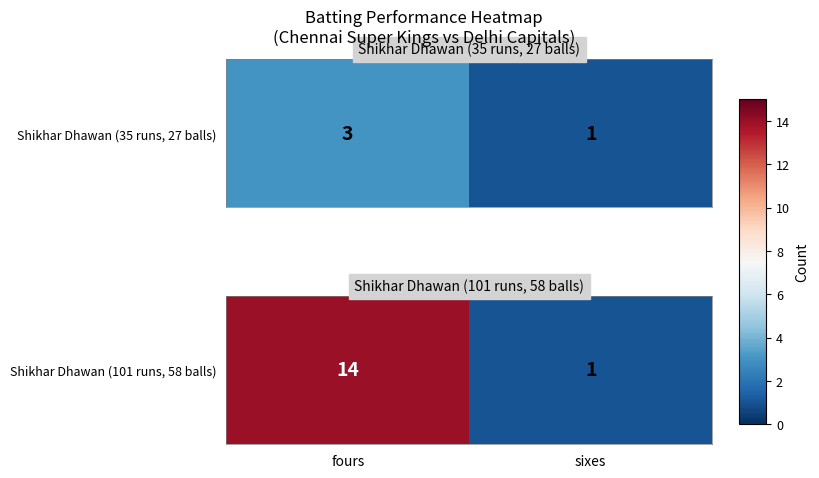

What is the sum of all values?

15